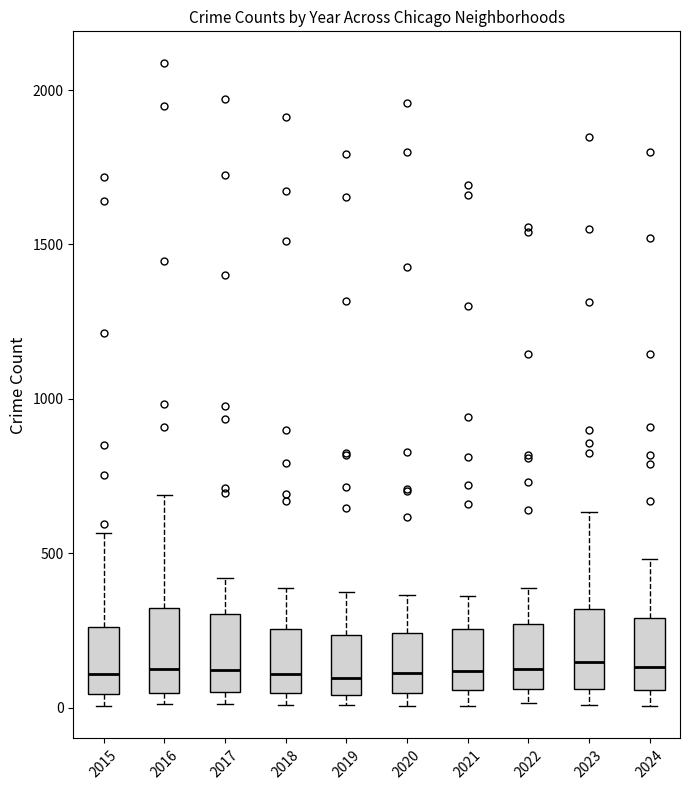

Reading left to right, read every box against the y-axis: the position of its median line, the range the box covers, and the ends of its whiskers. The values are not printed on the chart, so give them approximately, as read against the axis.

2015: median 100, box 50 to 250, whiskers 0 to 550
2016: median 150, box 50 to 300, whiskers 0 to 700
2017: median 100, box 50 to 300, whiskers 0 to 400
2018: median 100, box 50 to 250, whiskers 0 to 400
2019: median 100, box 50 to 250, whiskers 0 to 400
2020: median 100, box 50 to 250, whiskers 0 to 350
2021: median 100, box 50 to 250, whiskers 0 to 350
2022: median 150, box 50 to 250, whiskers 0 to 400
2023: median 150, box 50 to 300, whiskers 0 to 650
2024: median 150, box 50 to 300, whiskers 0 to 500